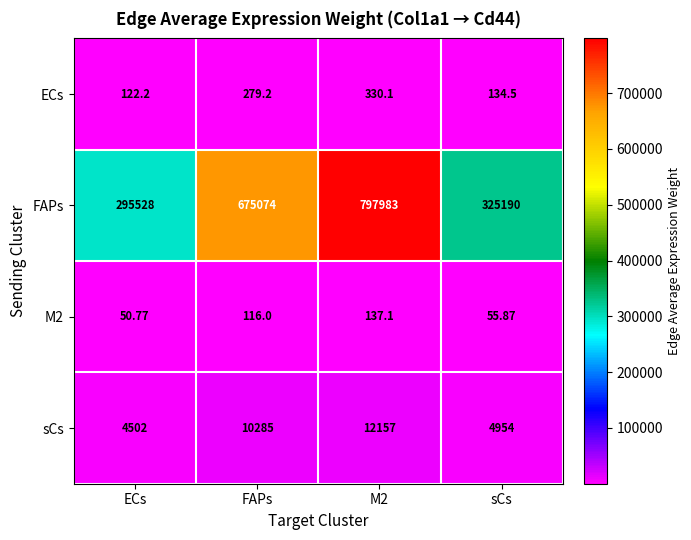

Between ECs and M2, which series saw the biggest shift?

FAPs